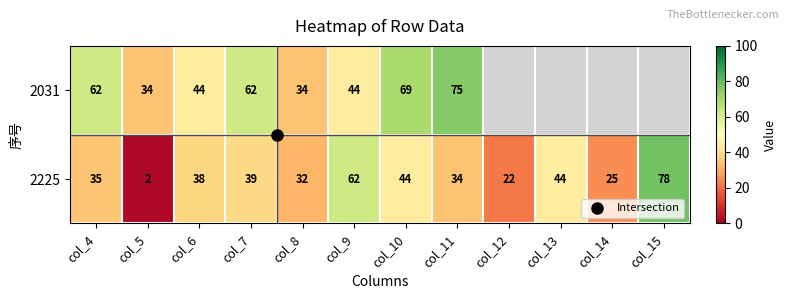

What is the difference between the highest and lowest values at col_4?

27.0